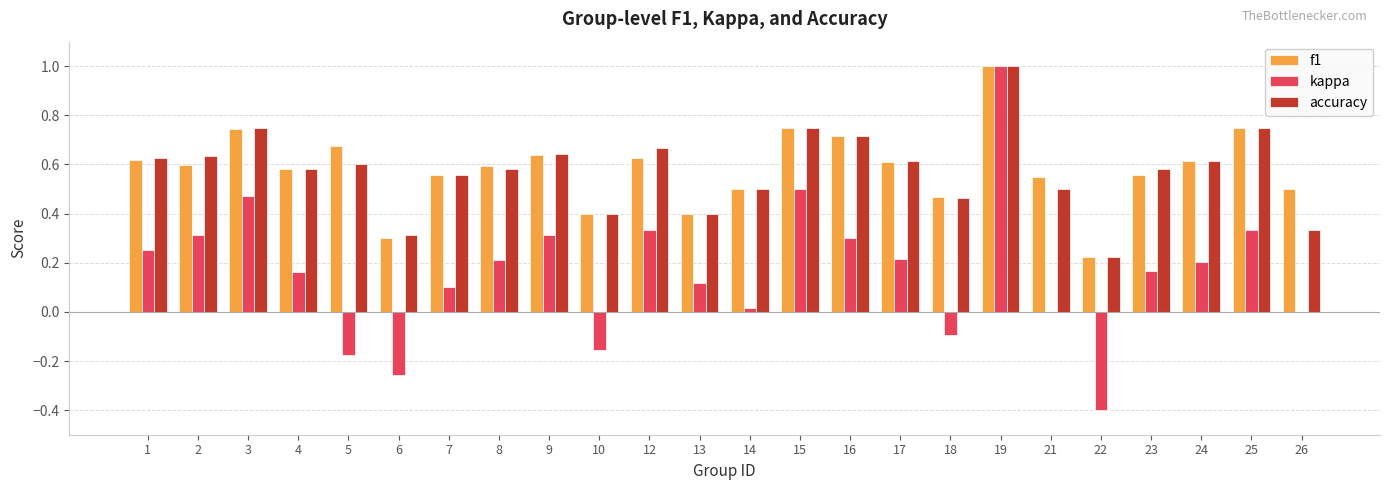

What is the maximum value for f1?

1.0